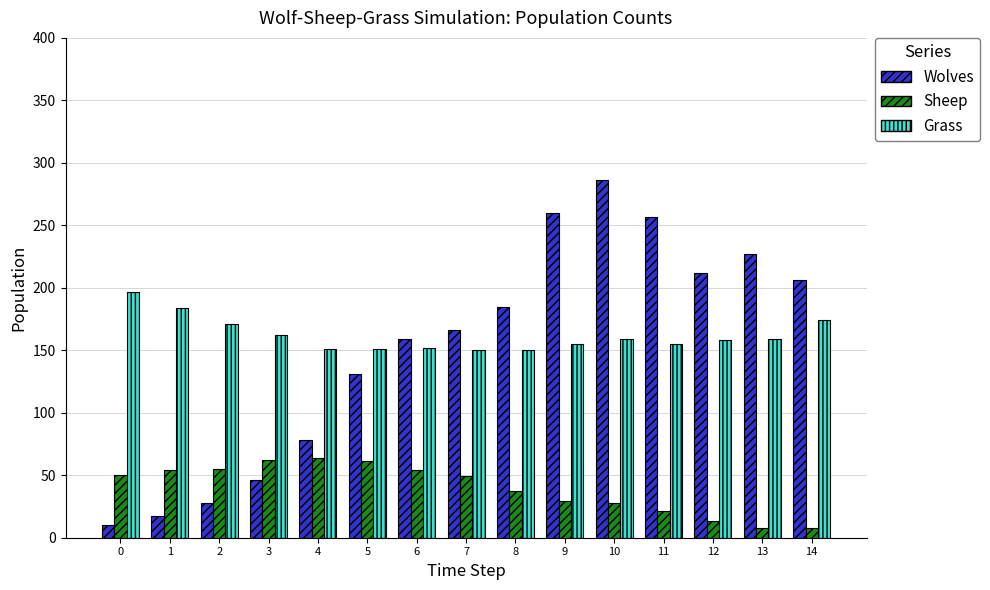

Where is Sheep nearest to the value 36?

8